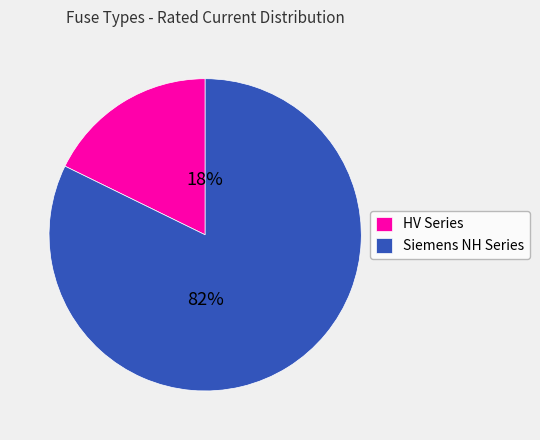

Rank the categories by value from highest to lowest.

Siemens NH Series, HV Series